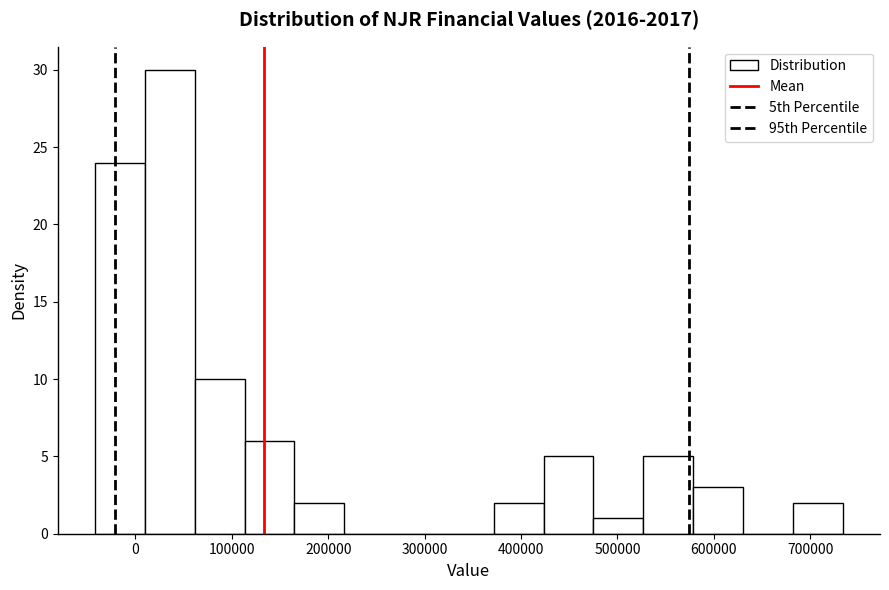

What is the height of the bar covering 420000 to 480000 on the x-axis? Neither the bar edges nor the heights are printed on the chart, so give them approximately, as read against the axes.

5